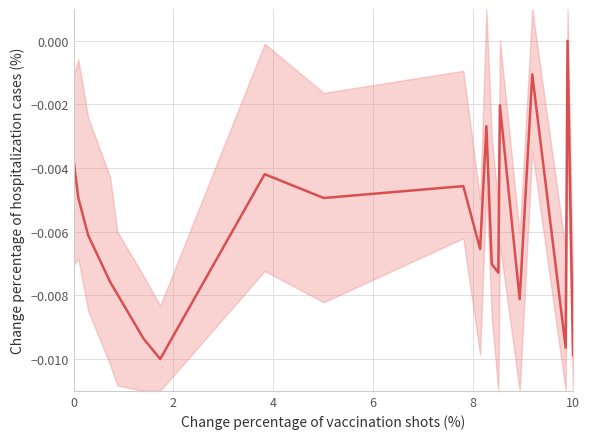

Is it true that the value at 8 is -0.0?

True